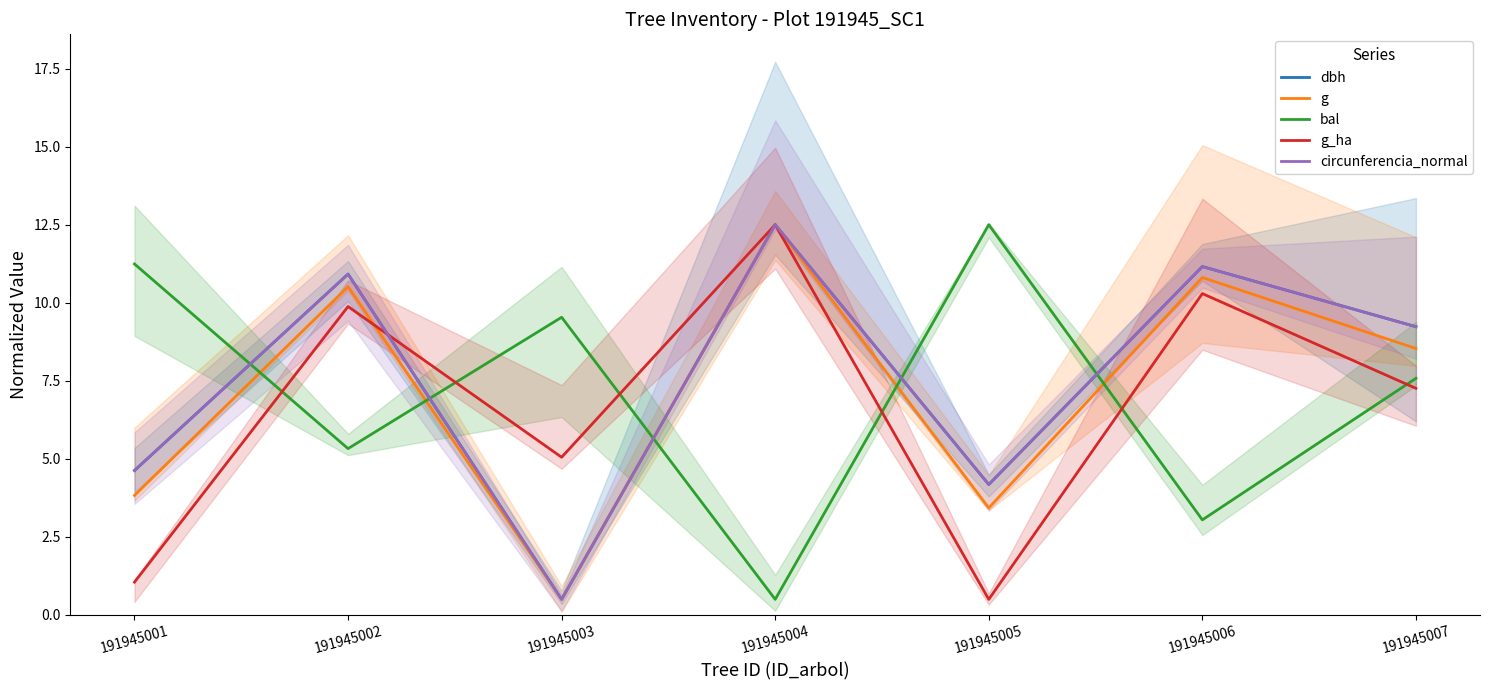

What is the difference between the highest and lowest values at 191945001?

10.2